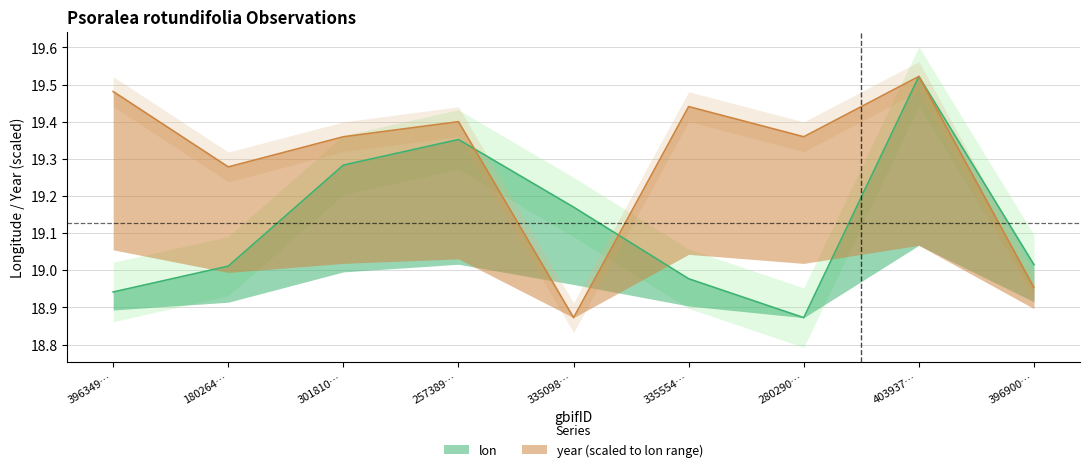

What is the sum of all lon values?

172.1